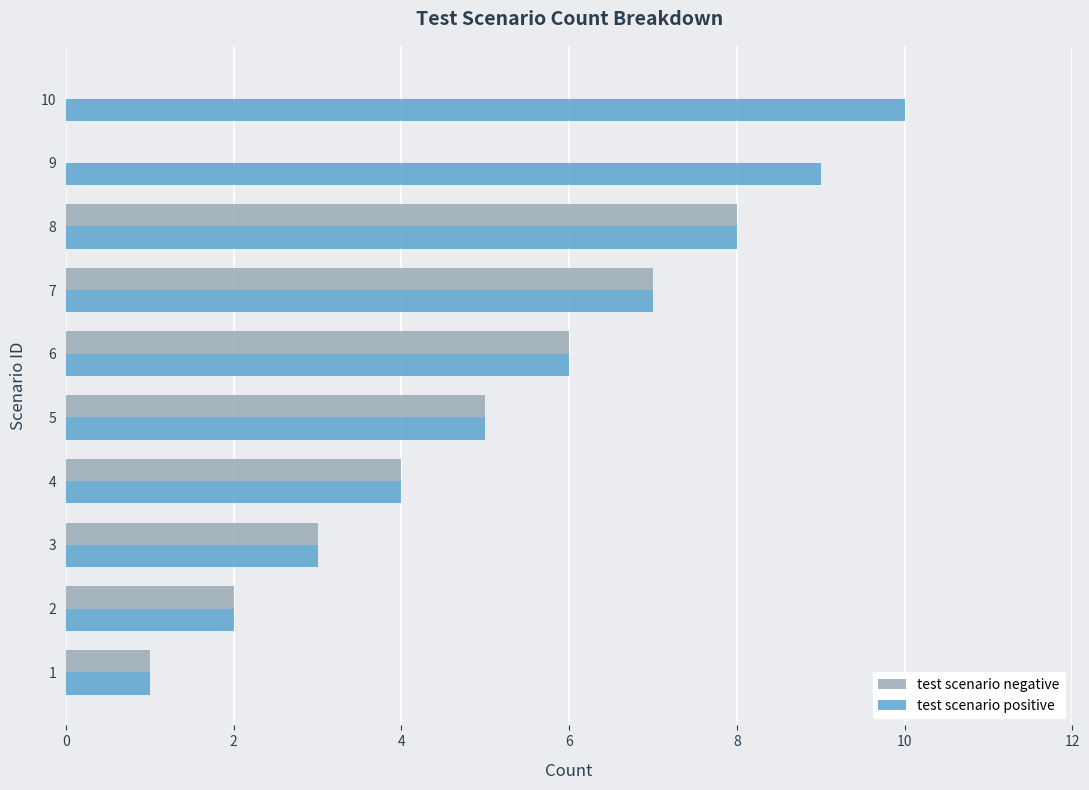

Which series changed the most between 5 and 9?

test scenario negative